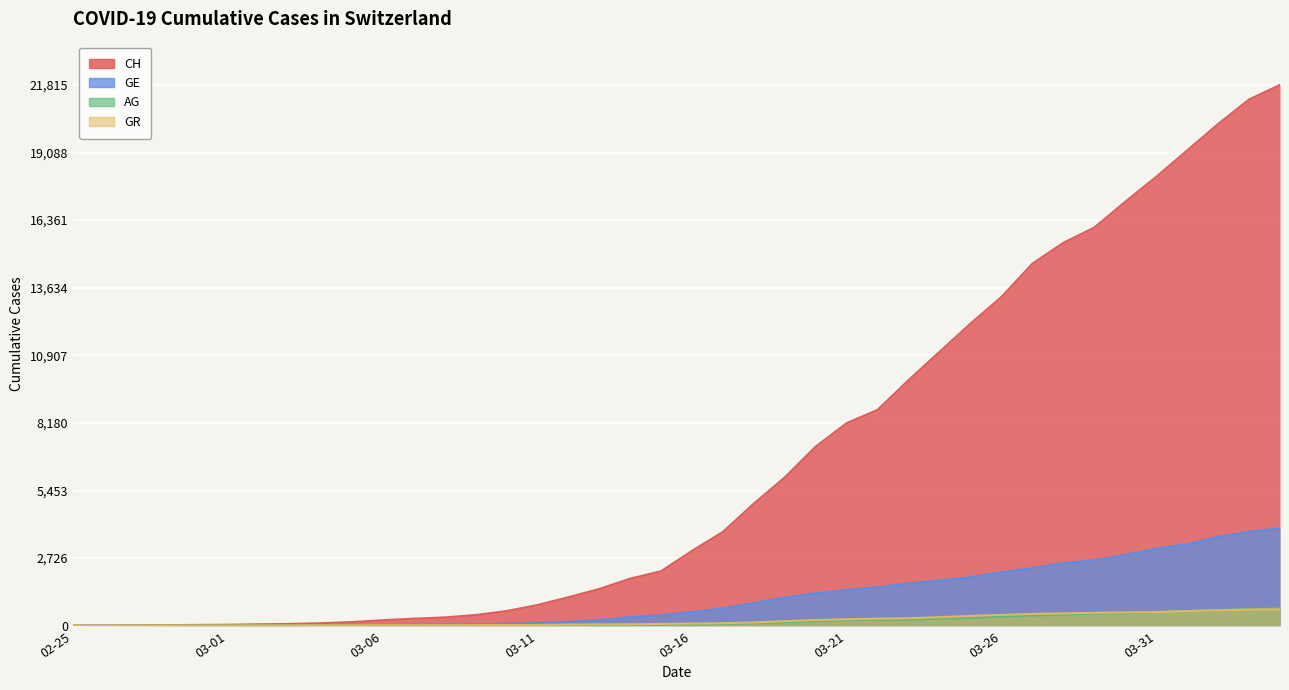

Count the number of categories in the chart.

40